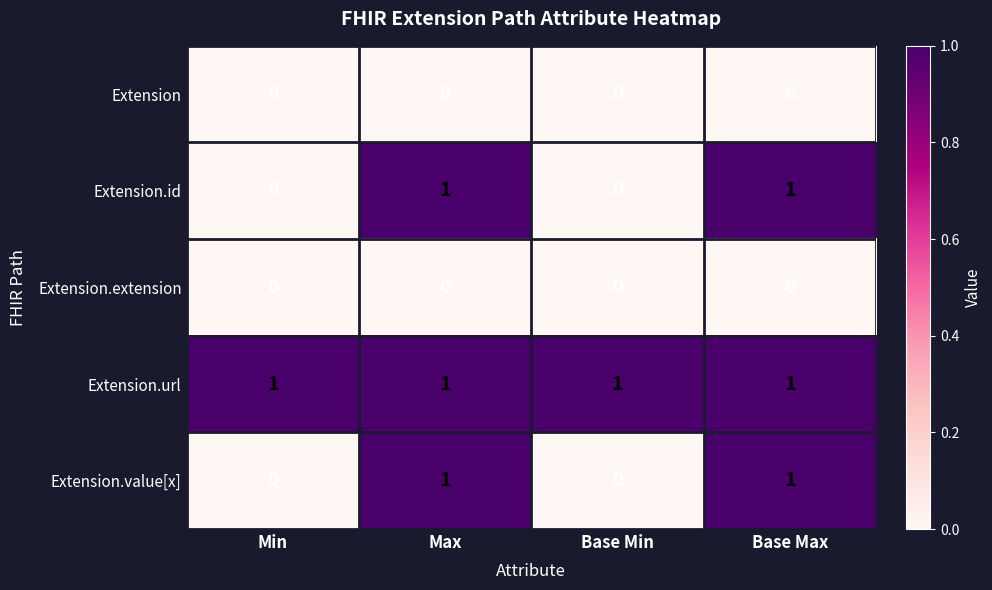

Is the value of Extension.url at Base Min greater than the value of Extension.extension at Min?

Yes